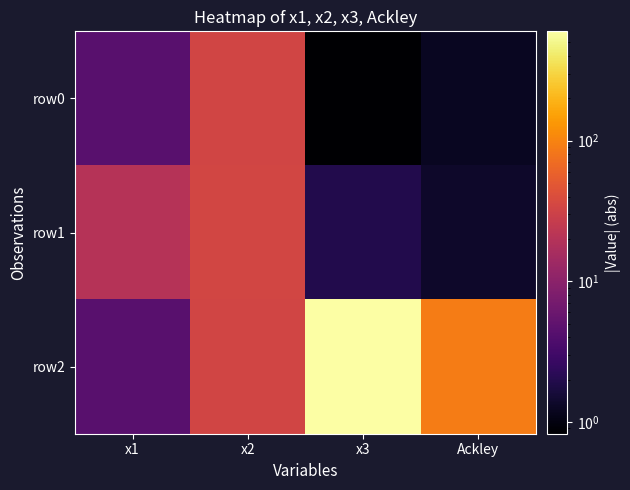

List the series in order of their peak value, highest first.

row2, row1, row0